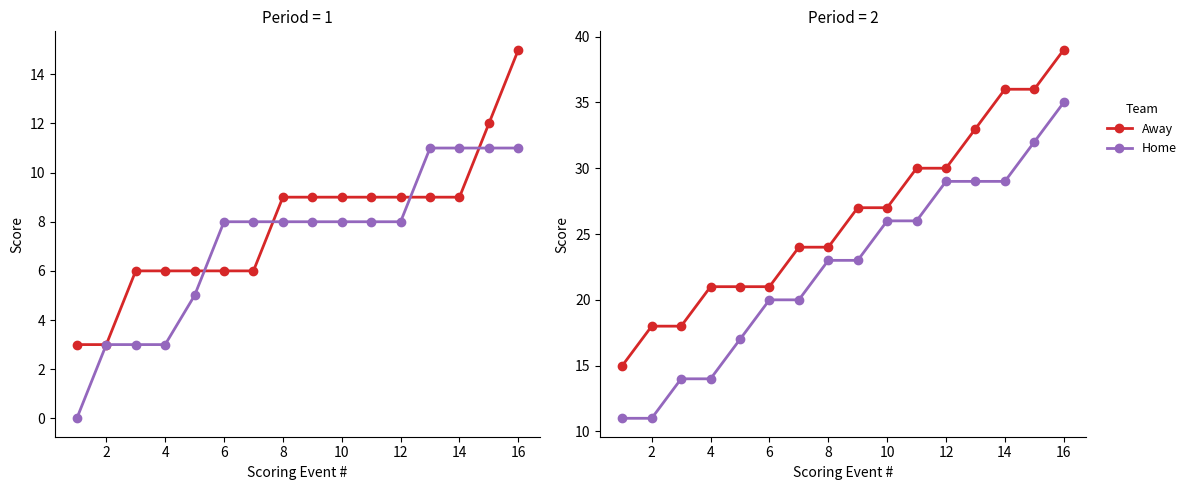

How many distinct data groups are displayed?

2